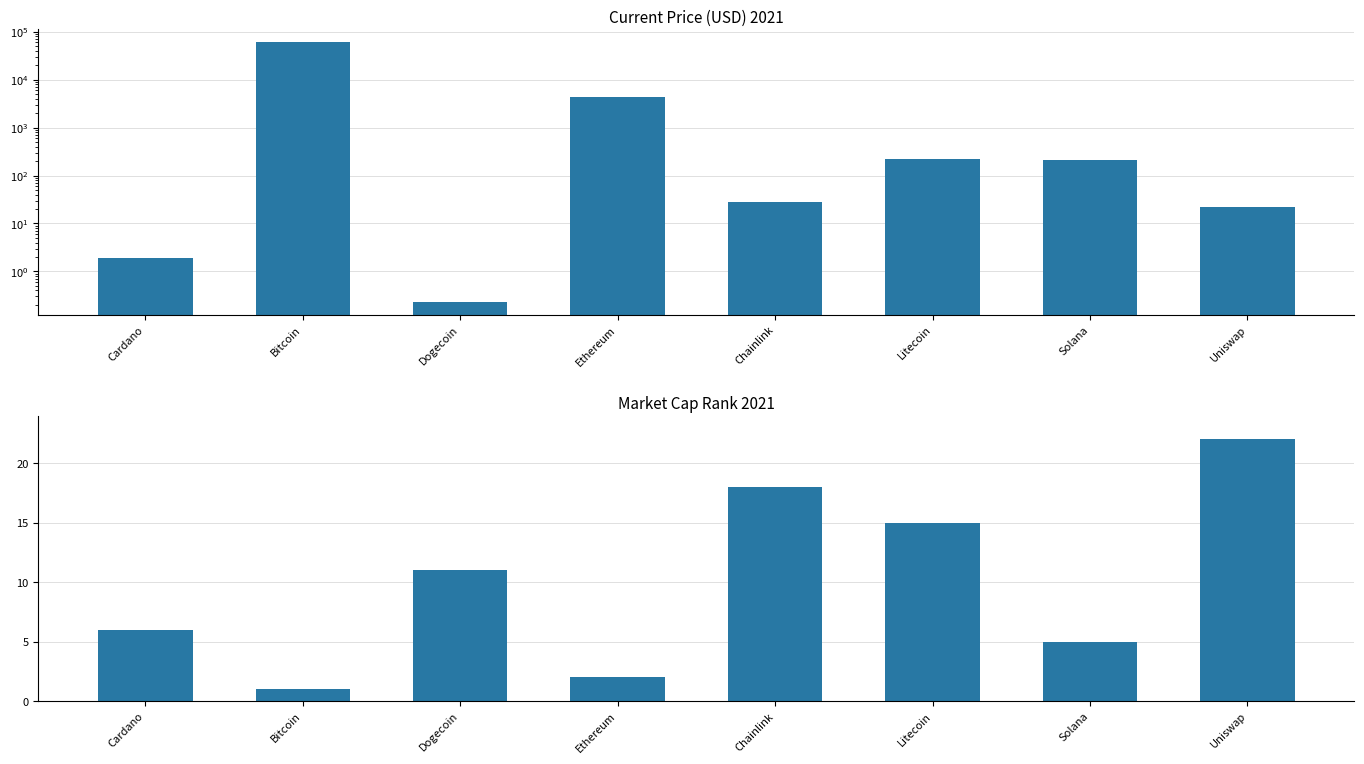

Where is current_price nearest to the value 29720?

Ethereum